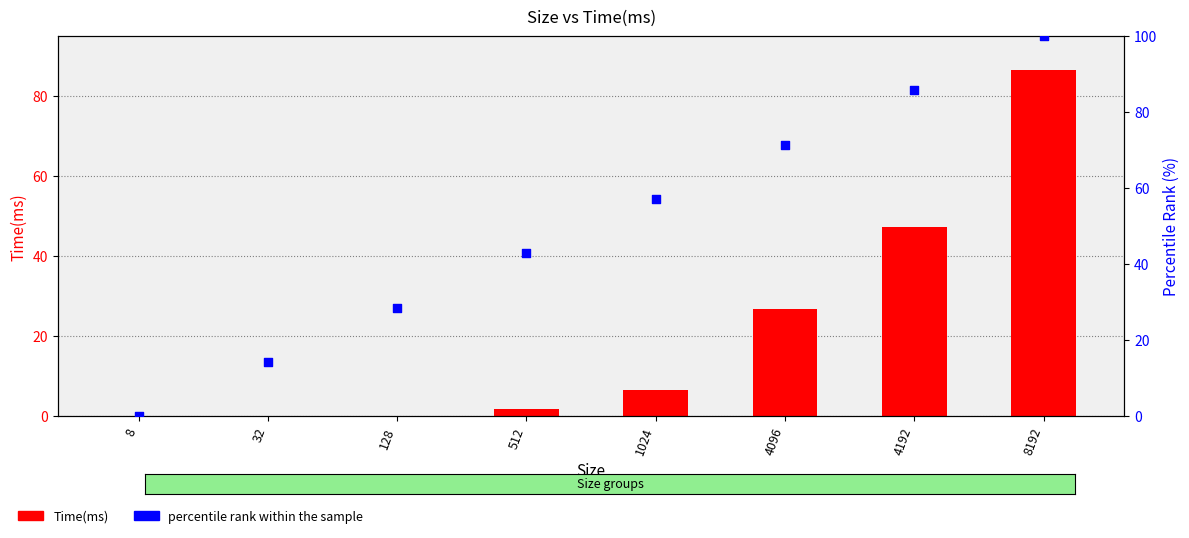

Which series reaches the minimum Y coordinate?

percentile rank within the sample